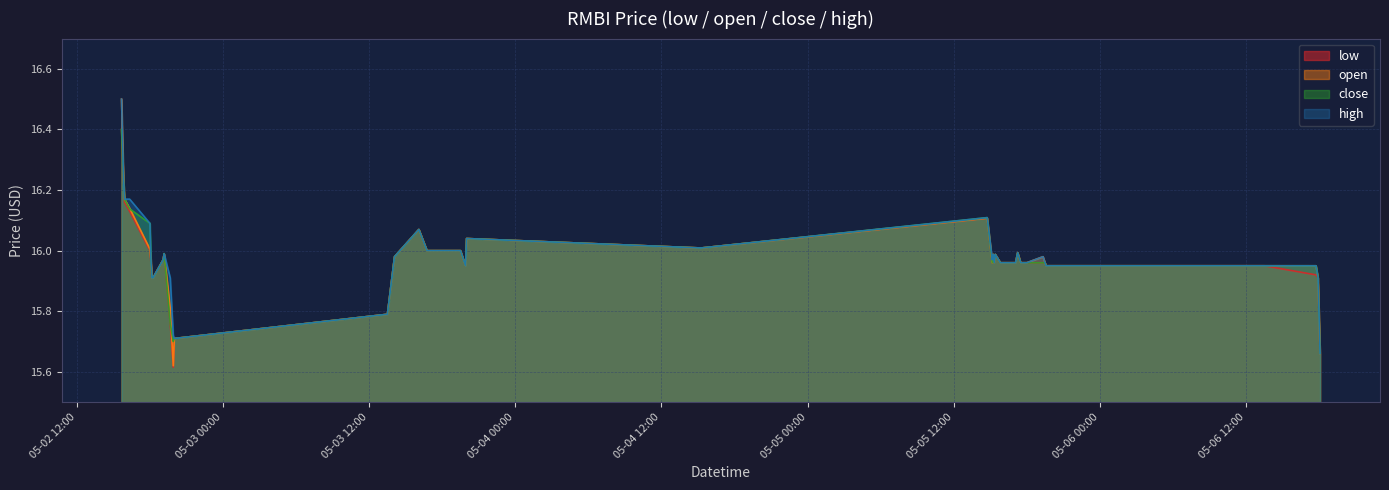

Where is open nearest to the value 16?

2022-05-03 16:45